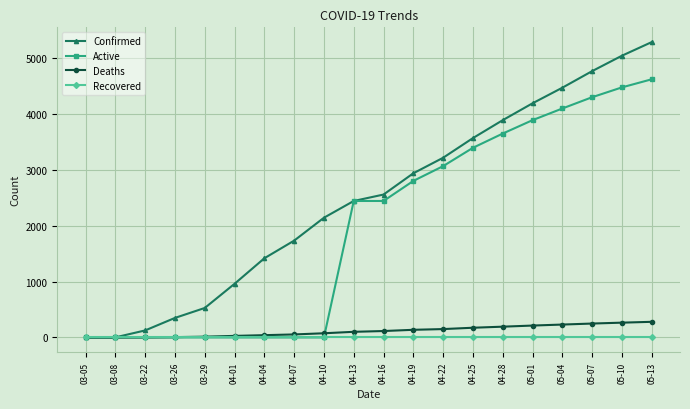

Which category has the highest value in the Active series?

05-13